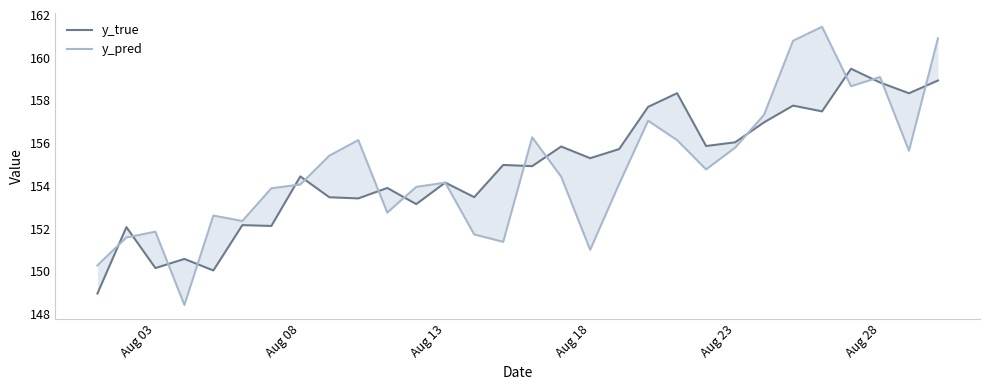

List the series in order of their peak value, highest first.

y_pred, y_true